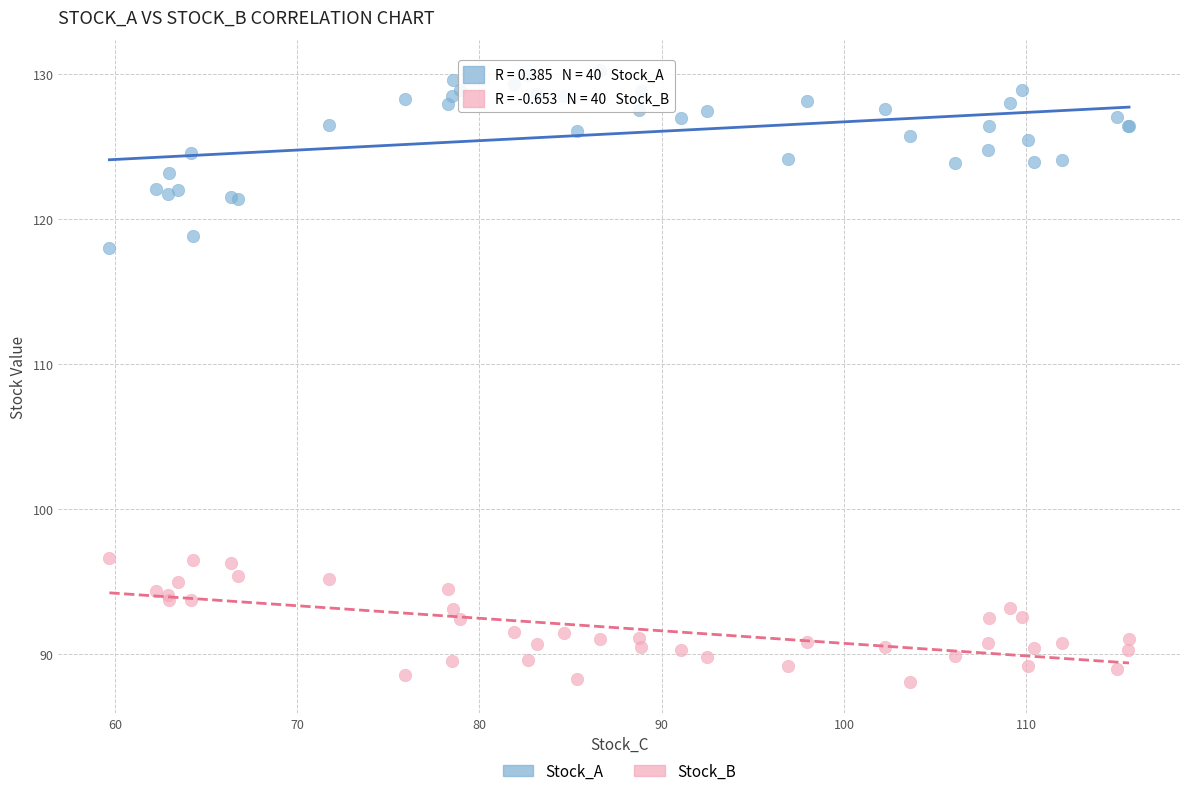

Which series contains the highest Y value?

Stock_A